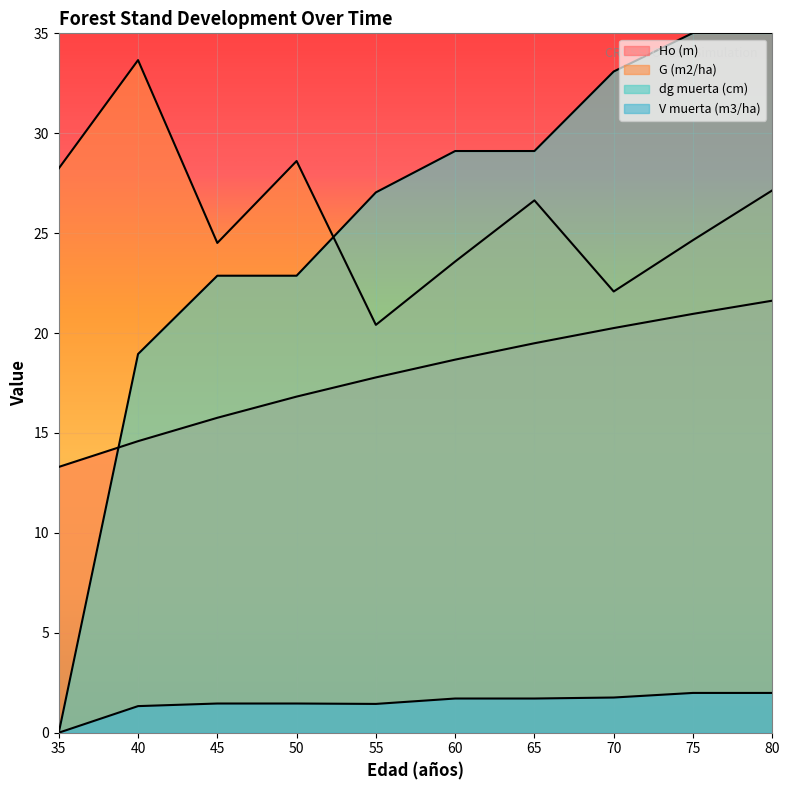

Which series has the largest total across all categories?

G (m2/ha)